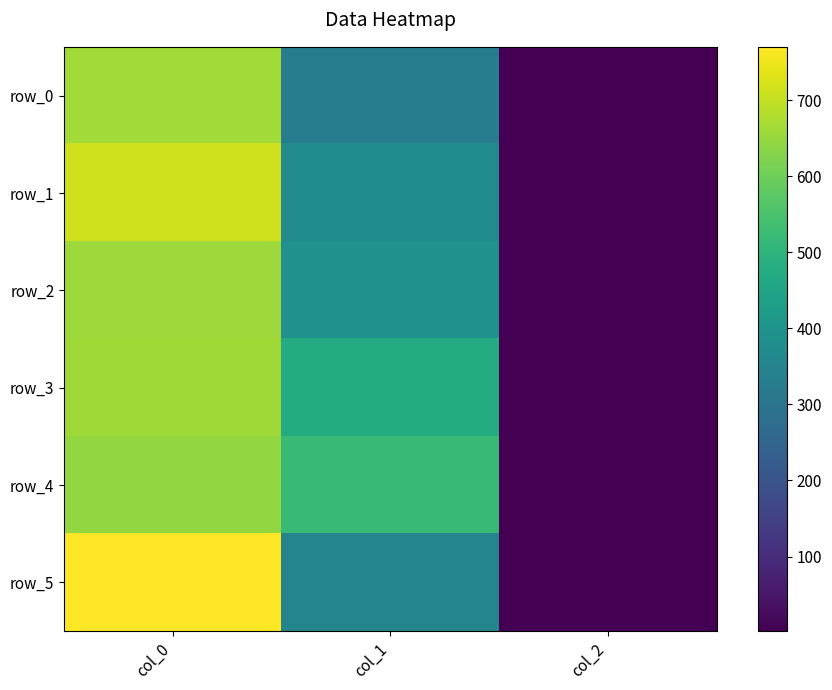

Reading left to right, list all the values displayed in this chart.

row_0: 663.3	327.4	2.0
row_1: 713.3	371.2	2.0
row_2: 656.7	391.5	2.0
row_3: 660.0	475.9	2.0
row_4: 646.7	523.1	2.0
row_5: 770.0	351.0	2.0